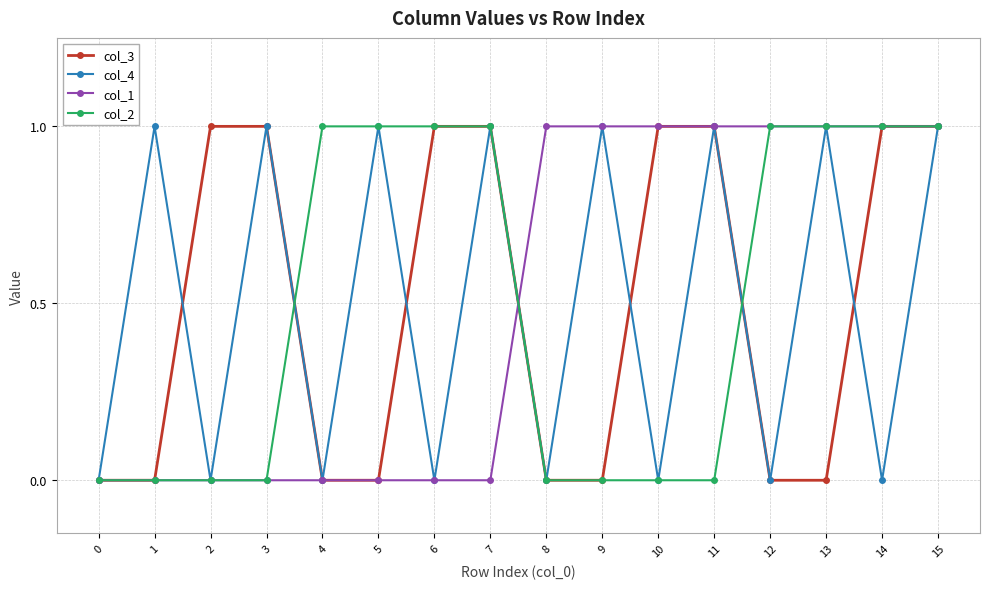

Count the col_2 values in the range 0 to 1.

16